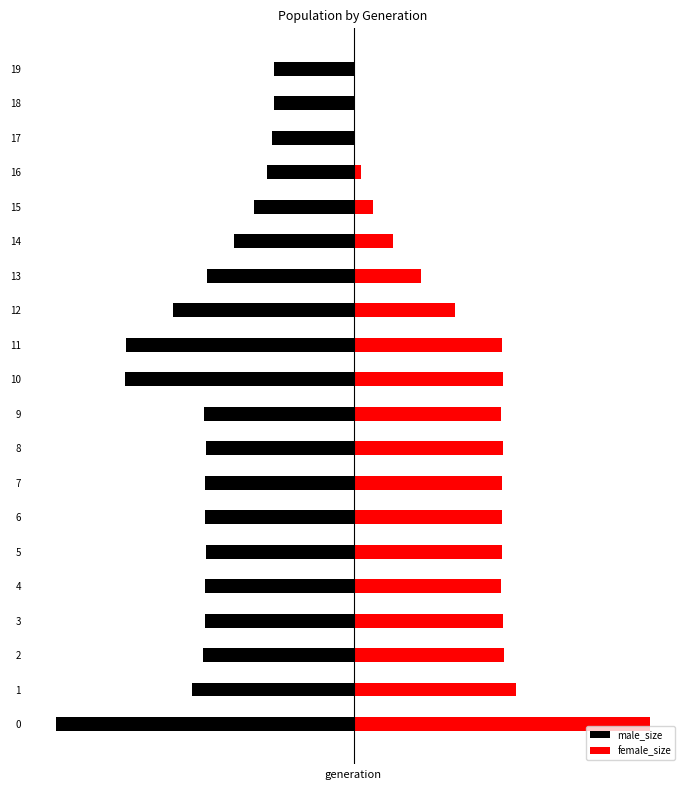

Reading right to left, what are all the values shown in this chart?

male_size: -27000	-27019	-27417	-29297	-33499	-40452	-49567	-60894	-76600	-76891	-50261	-49767	-50101	-49925	-49776	-49980	-49989	-50737	-54489	-100315
female_size: 0	17	383	2321	6540	13055	22542	34043	49892	49999	49541	49959	49910	49731	49883	49440	50110	50449	54481	99613